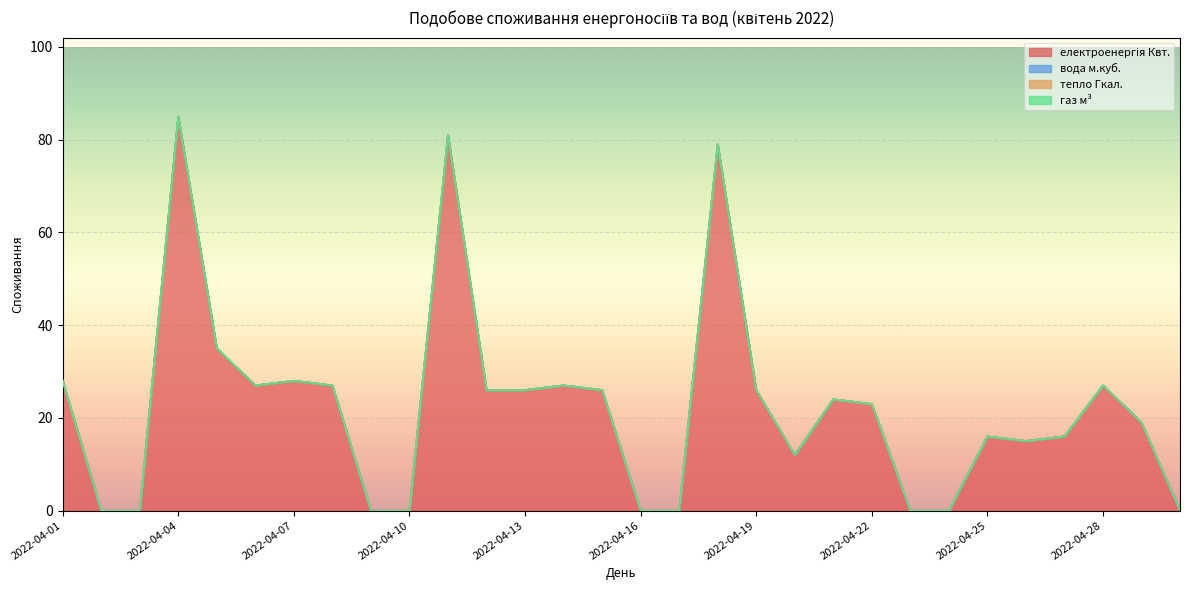

True or false: вода м.куб. and газ м³ cross at least once.

False